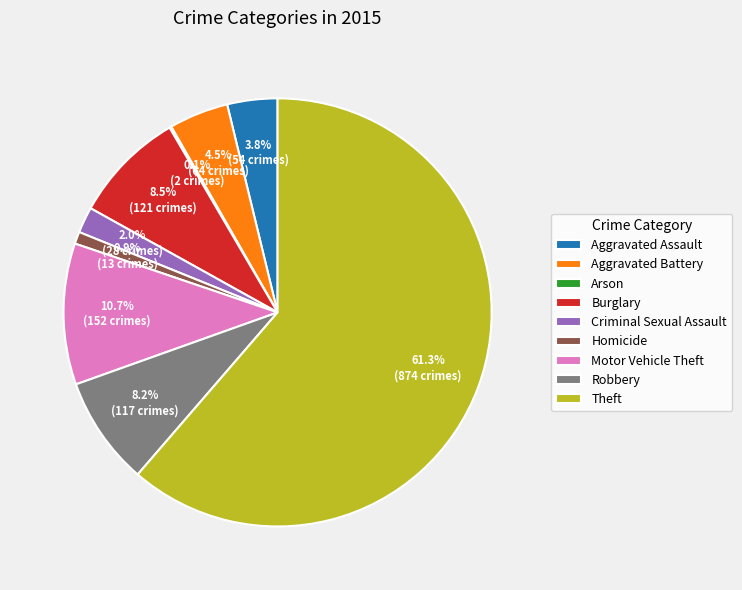

Which slice is the largest?

Theft